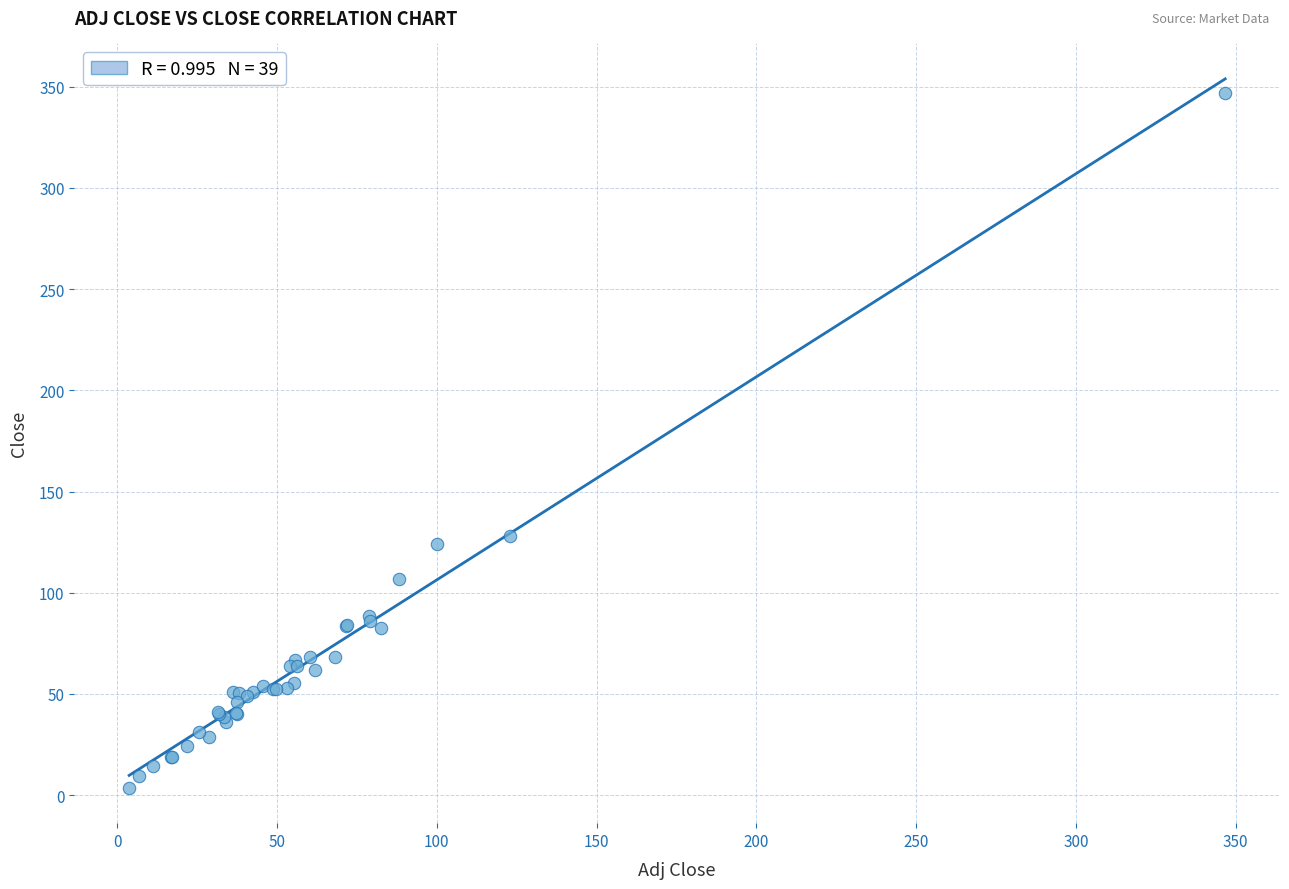

What Y value in the scatter plot is closest to 175?

127.9